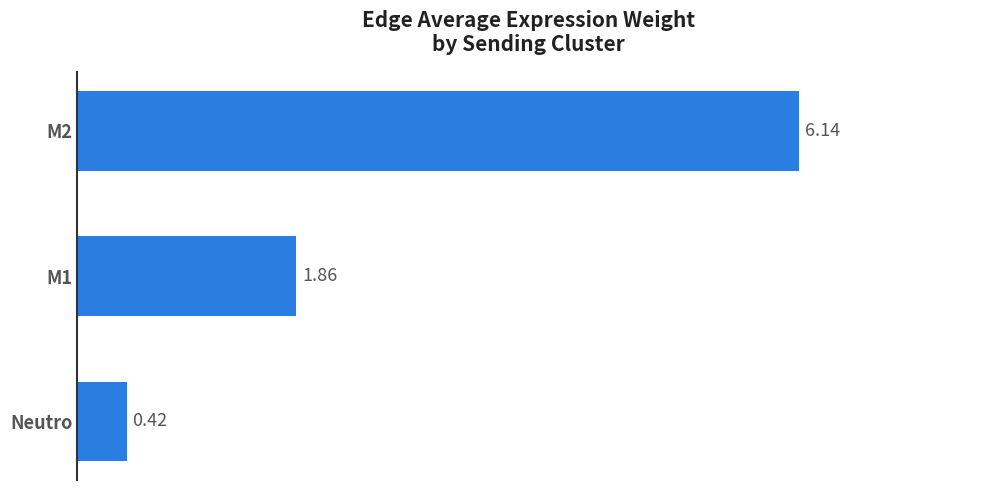

Which category has the lowest value across all series?

Neutro